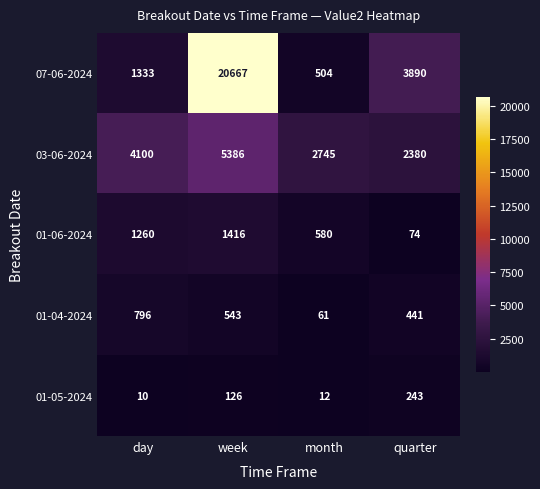

At how many categories does at least one series exceed 15926?

1